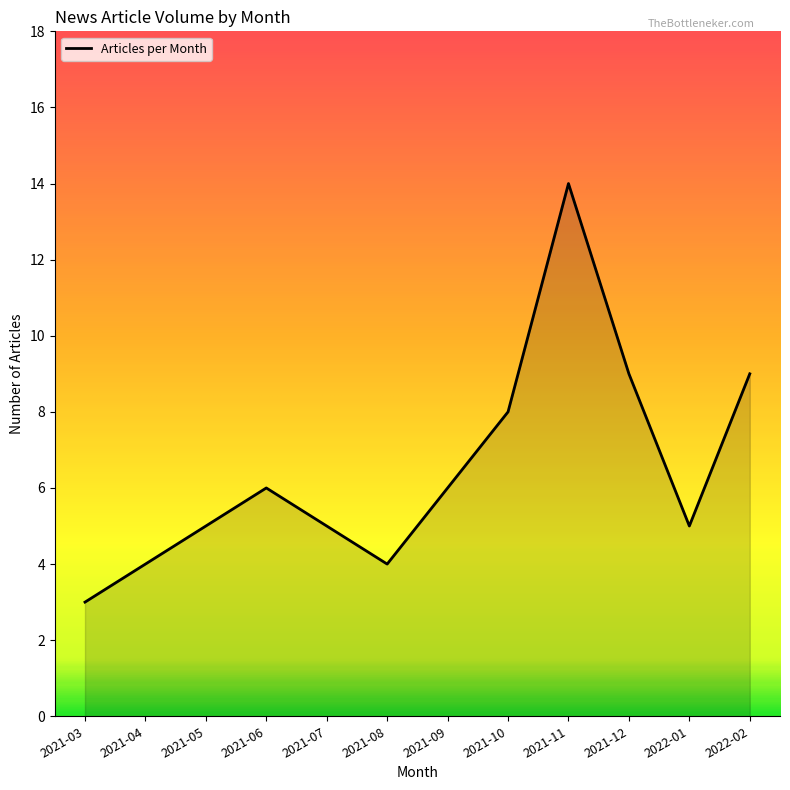

What is the difference between the maximum and second lowest values?

10